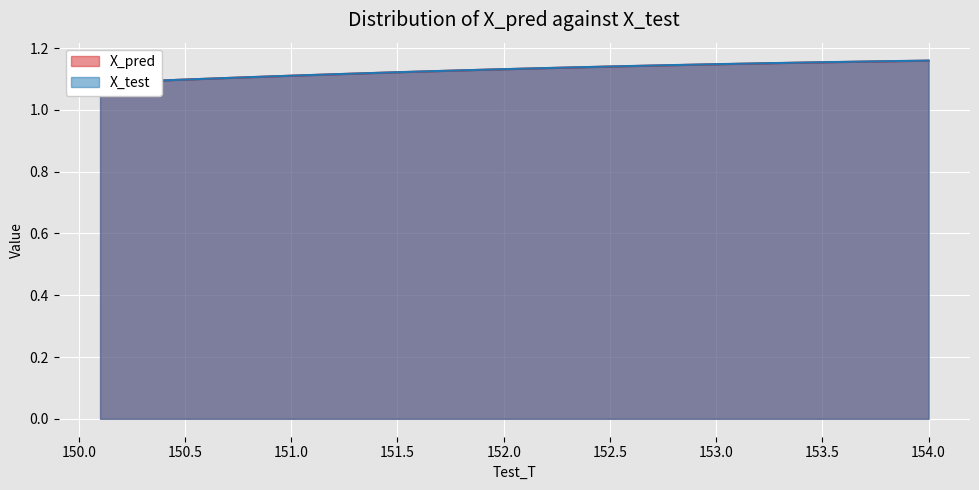

How many lines are shown in the chart?

2